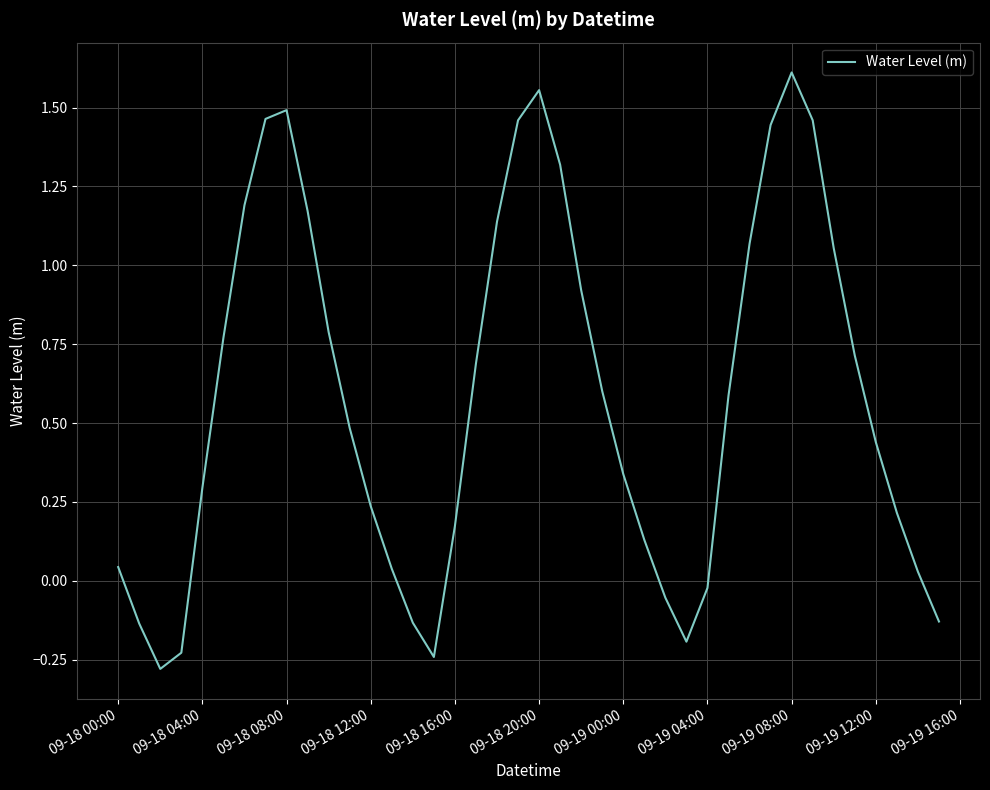

What is the smallest value displayed?

-0.3